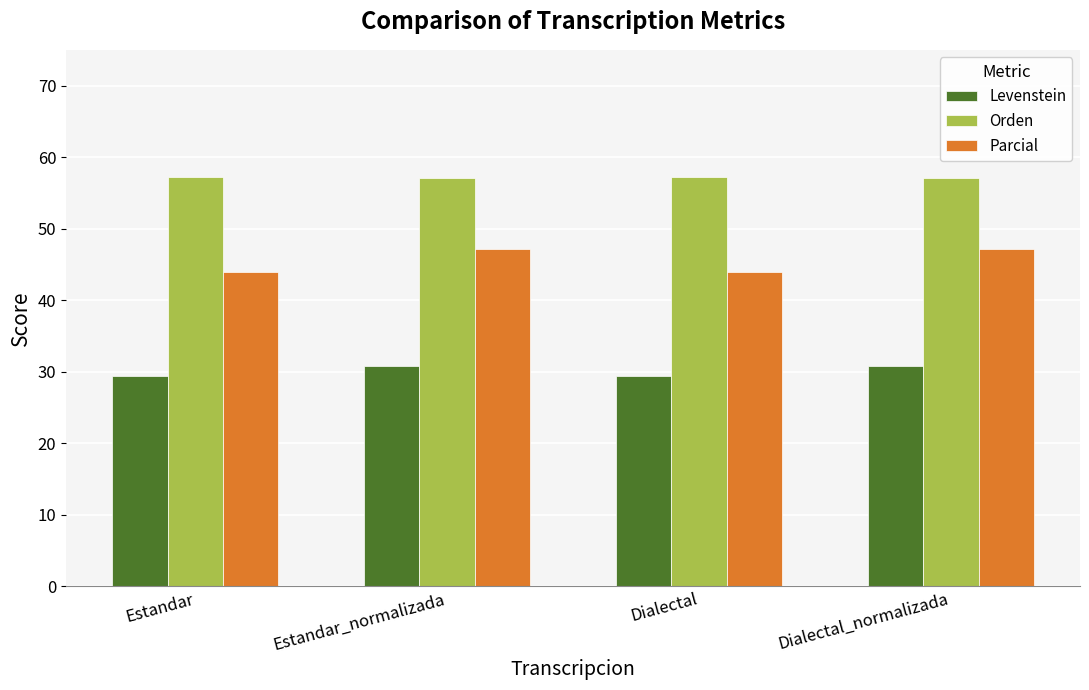

What is the lowest value of the Parcial series?

43.9